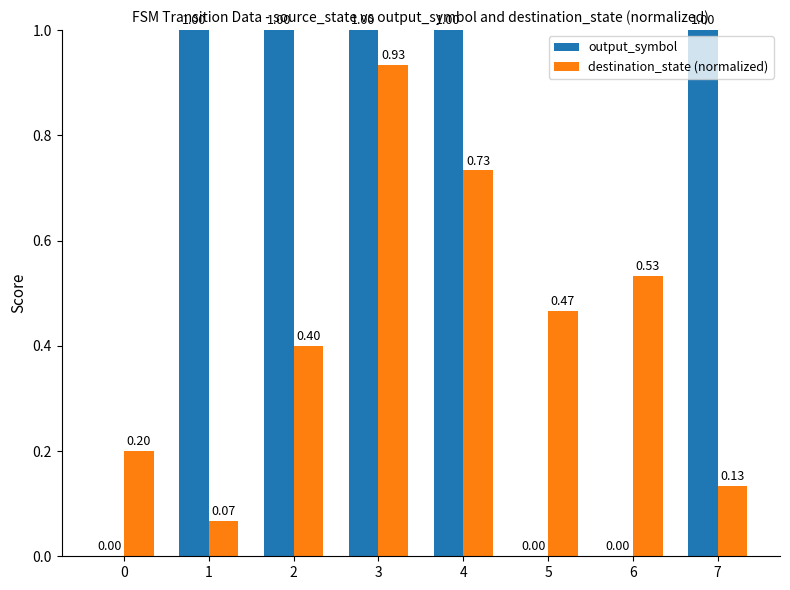

How many groups of bars are there?

8